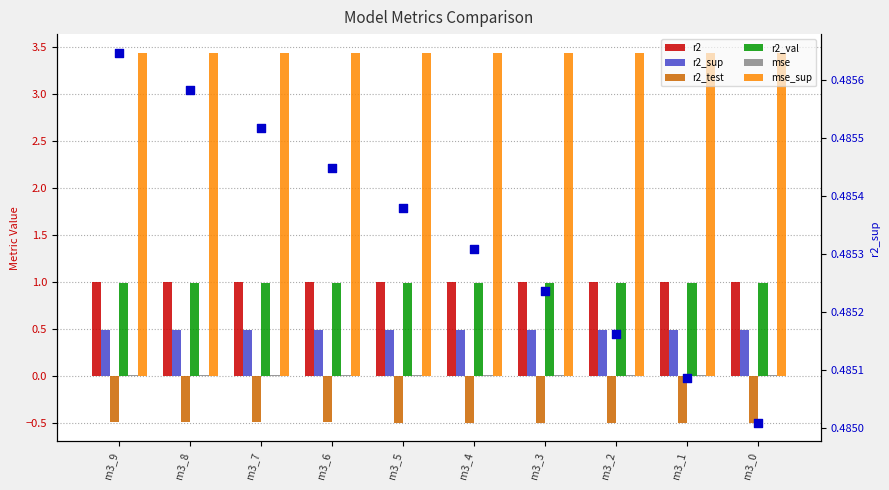

Is the value of mse_sup at m3_9 greater than the value of r2_test at m3_5?

Yes